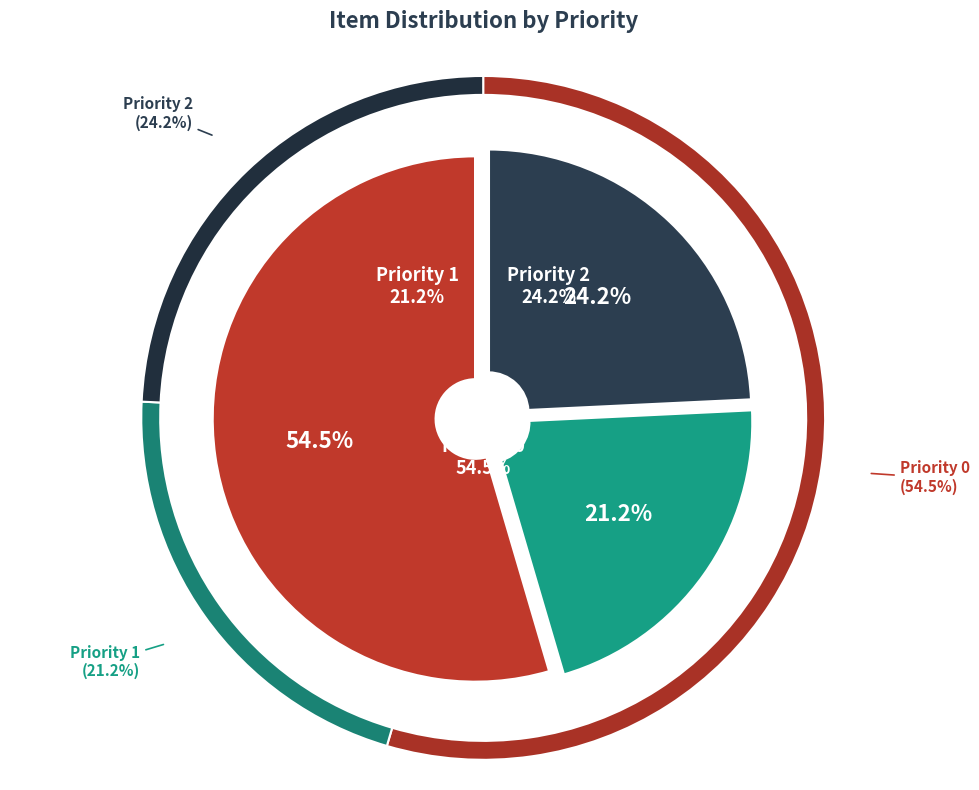

Which category has the smallest portion of the pie?

Priority 1